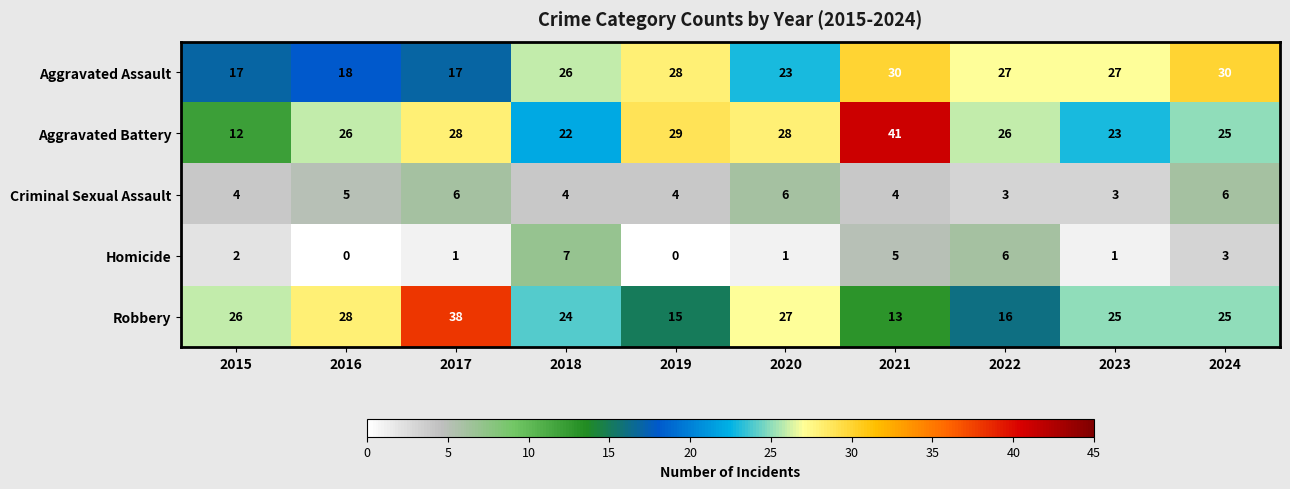

At which category is the sum across all series the highest?

2021